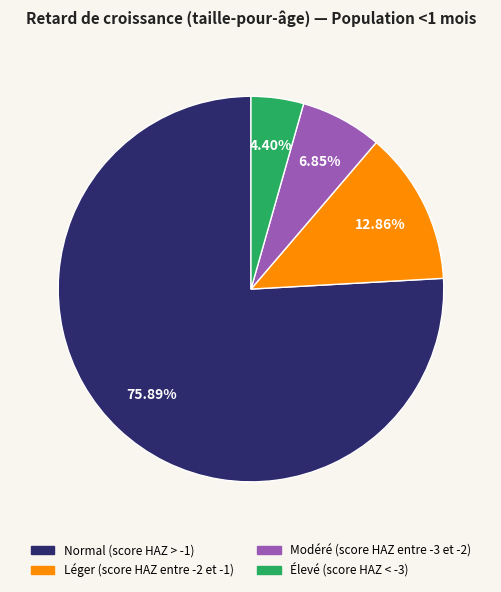

Does any single category account for the majority?

Yes